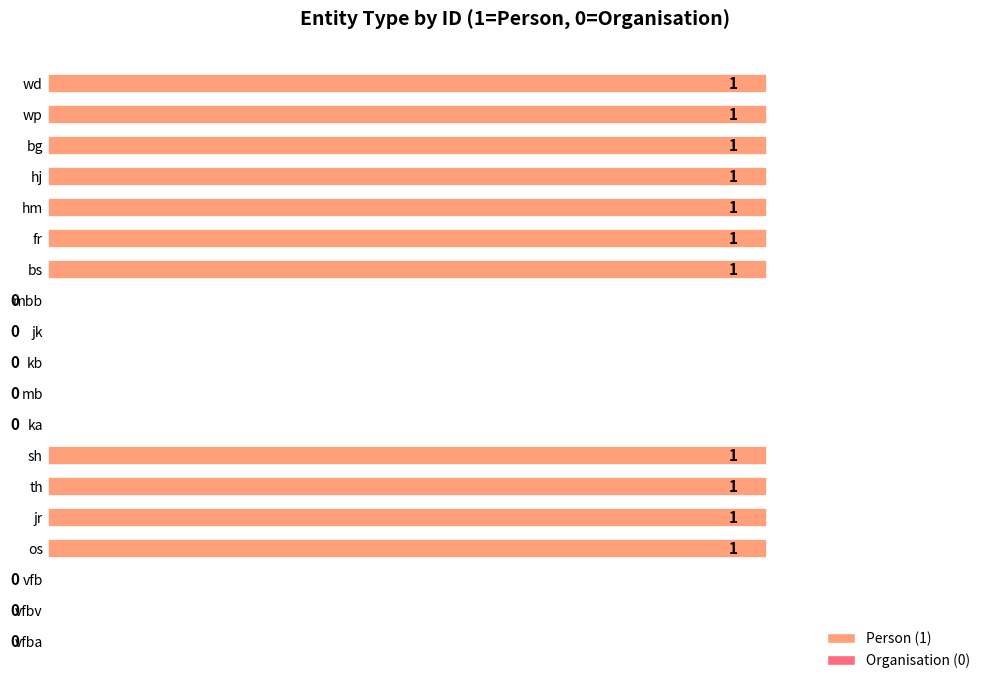

Count the values in the range 0 to 1.

19